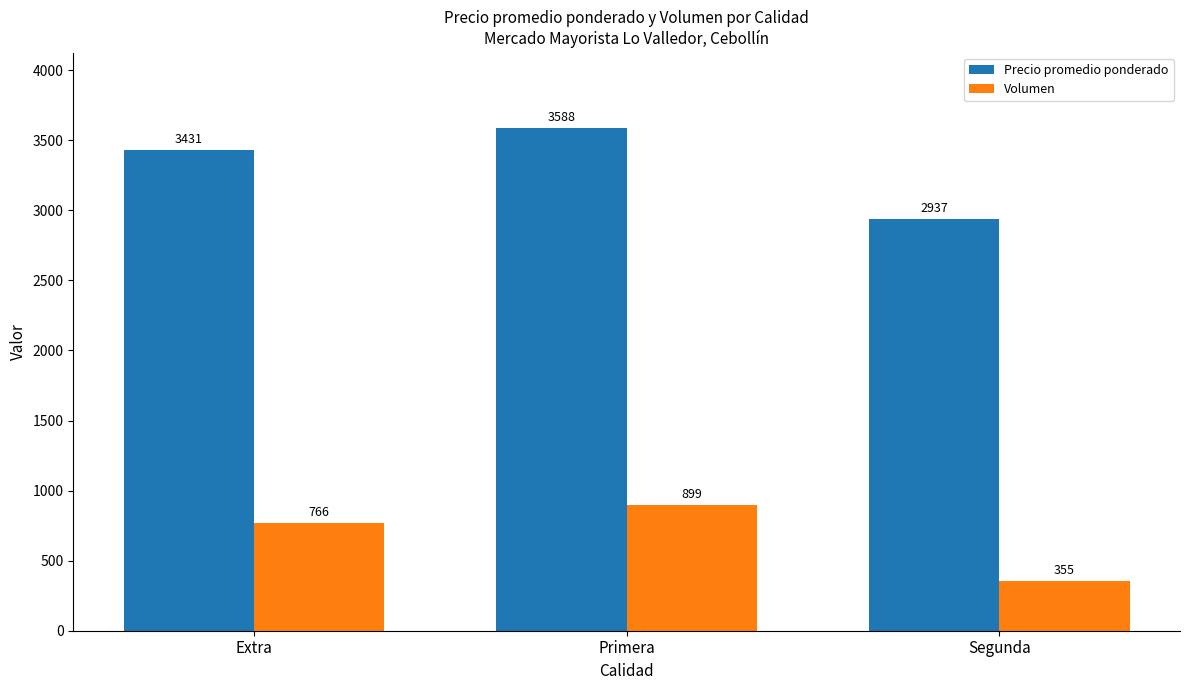

Reading right to left, transcribe all the data shown in this chart.

Precio promedio ponderado: Segunda=2937	Primera=3588	Extra=3431
Volumen: Segunda=355	Primera=899	Extra=766